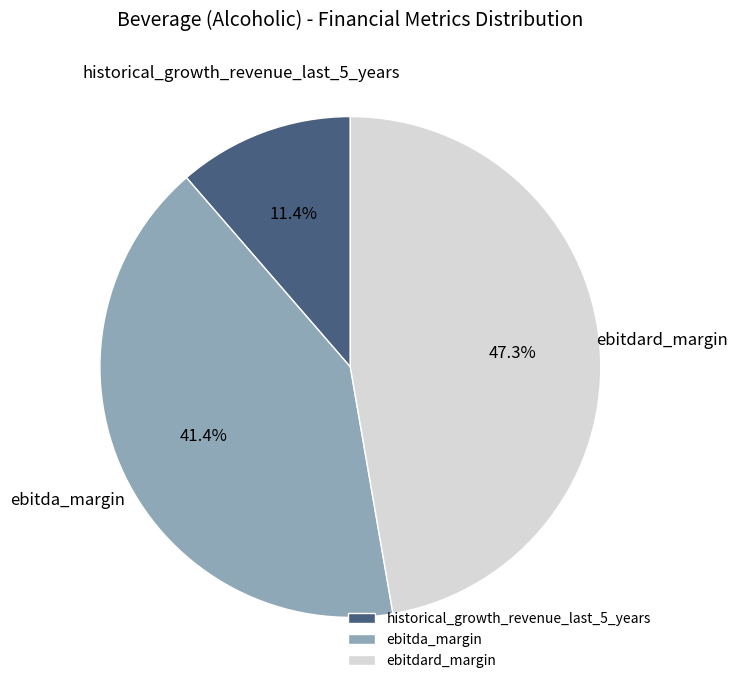

How many slices are in this pie chart?

3